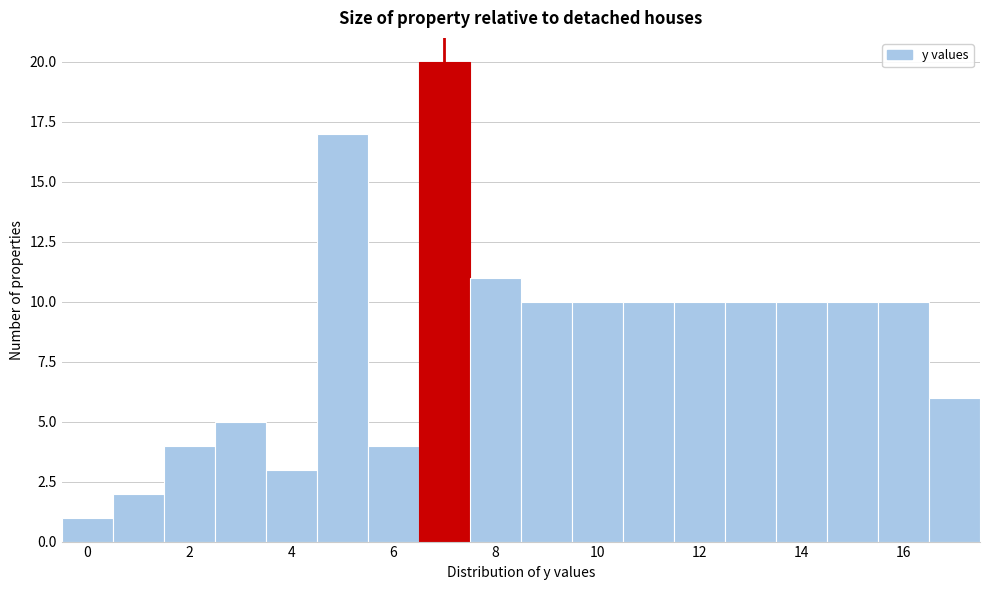

Over which range of the x-axis is the bar tallest?

6.5 to 7.5